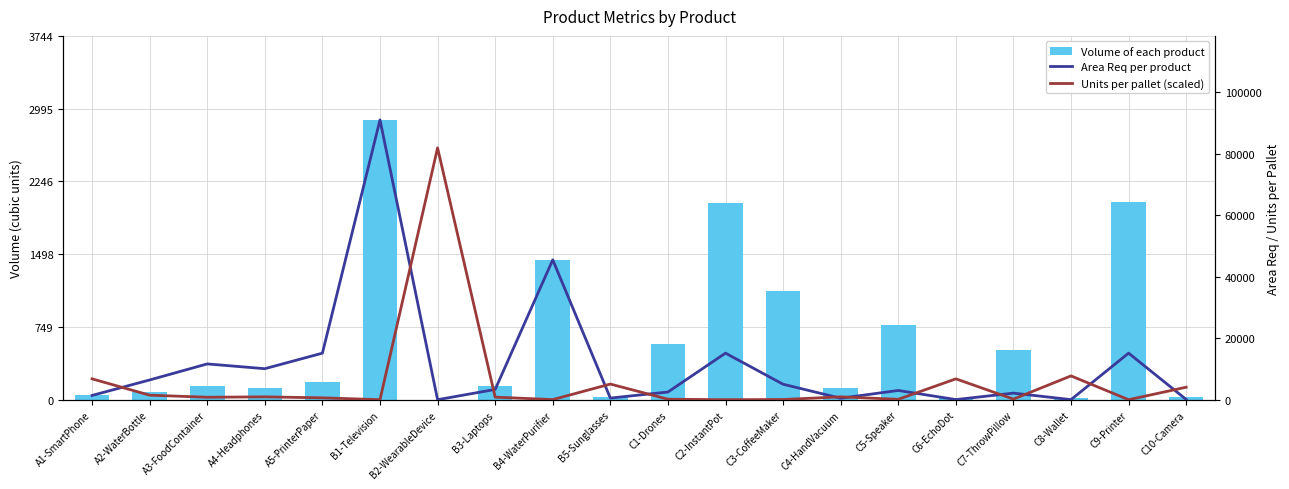

What position from the right is C5-Speaker?

6